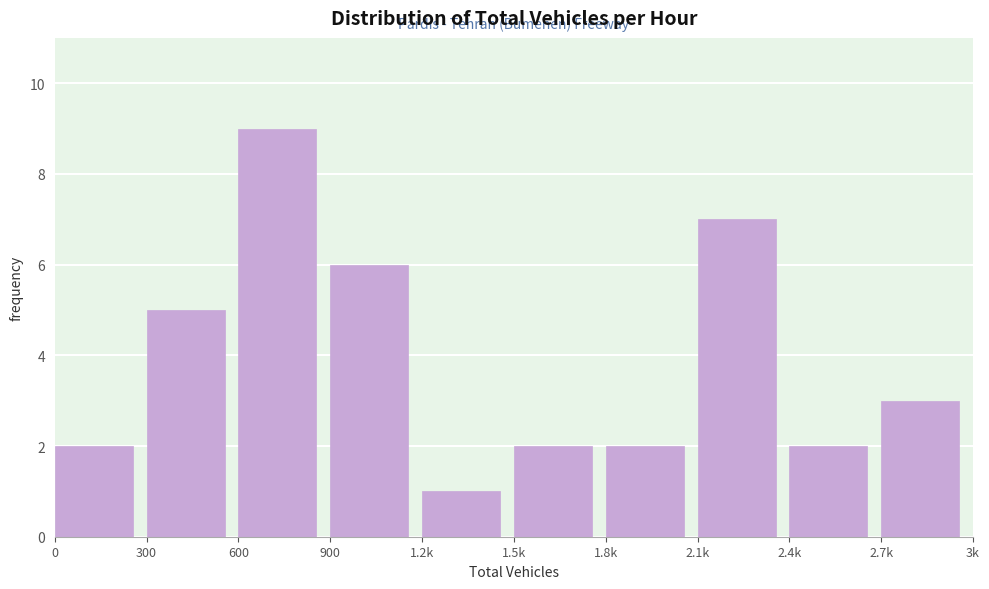

Reading left to right, what are all the values shown in this chart?

2	5	9	6	1	2	2	7	2	3